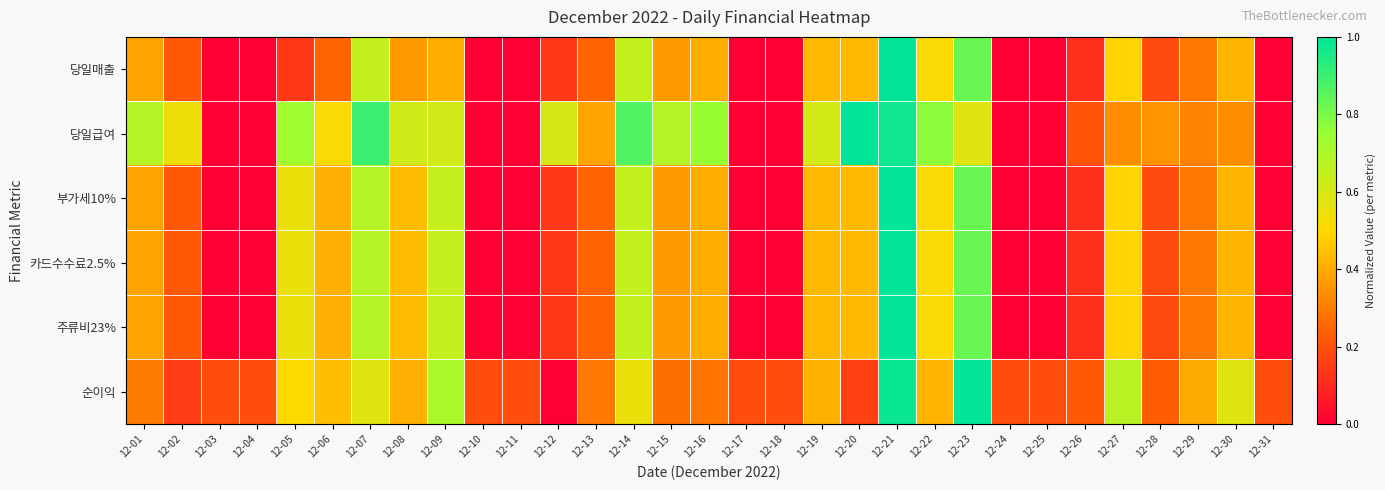

How many series are shown in this chart?

6